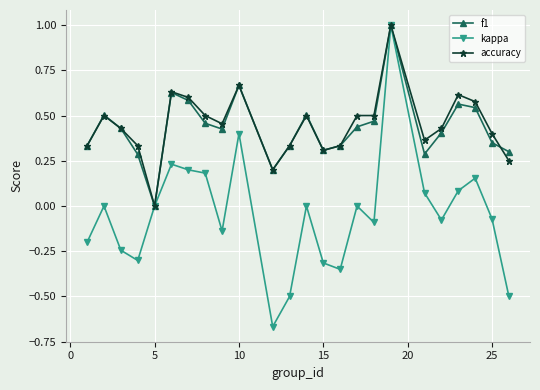

What is the highest value of the f1 series?

1.0